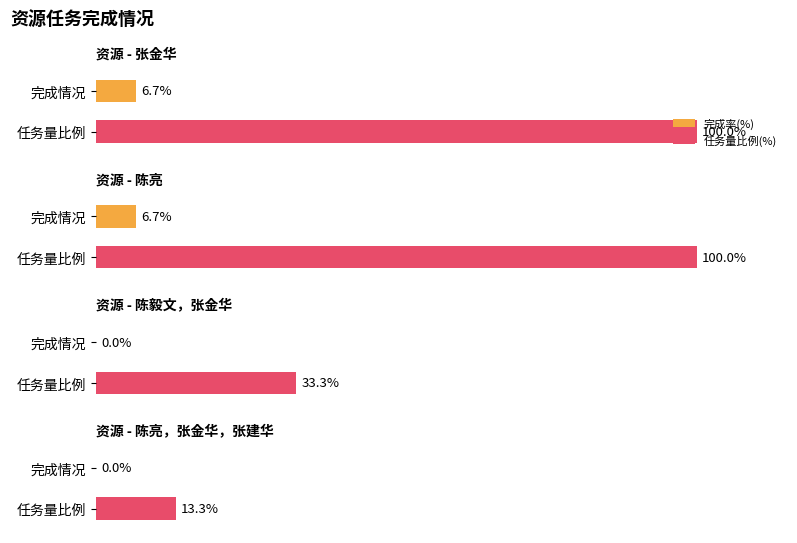

True or false: 完成情况 has a value of 0 at 陈亮，张金华，张建华.

False